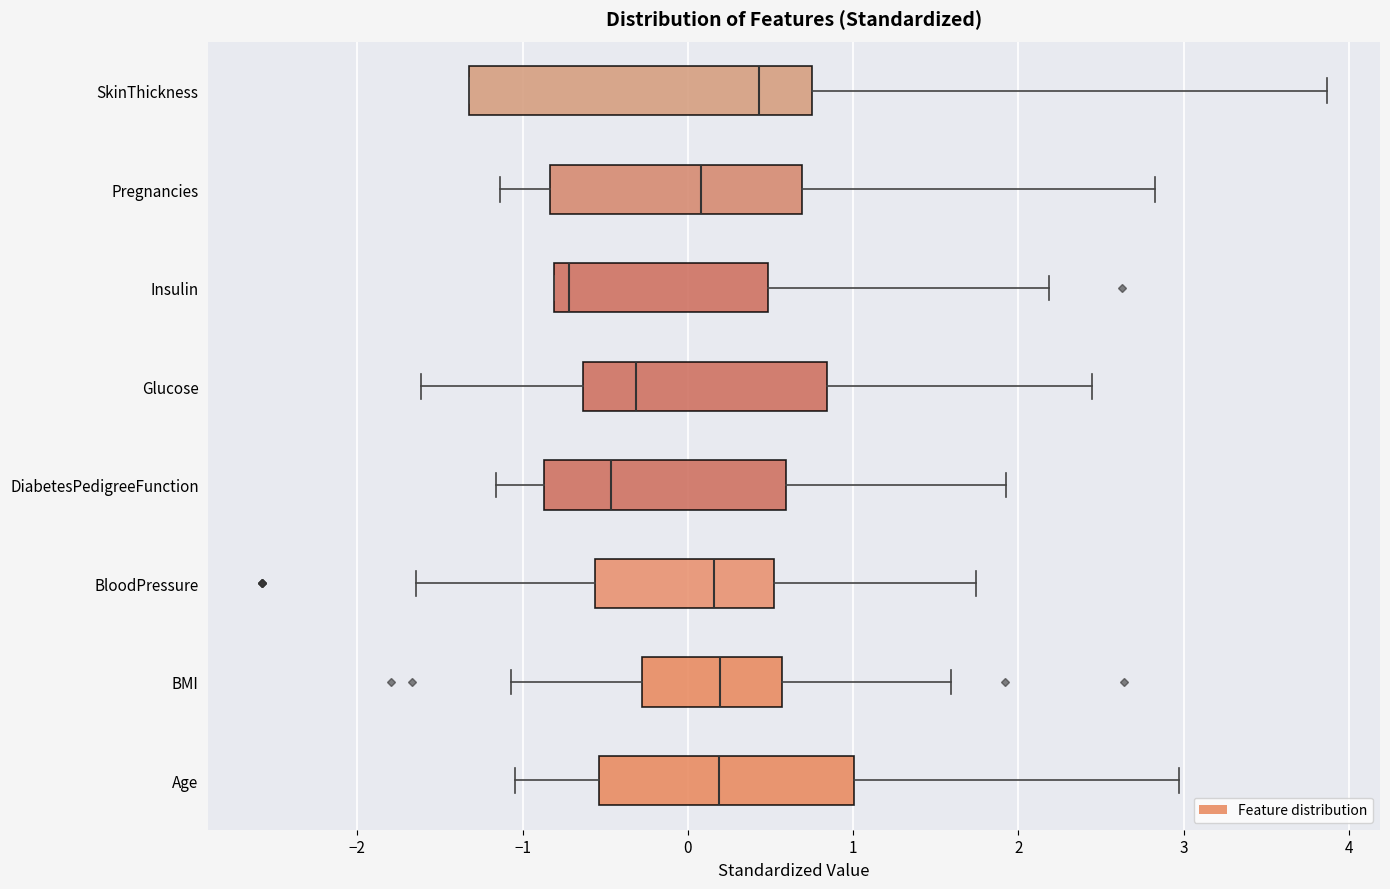

Which box's median line is the furthest to the right?

SkinThickness